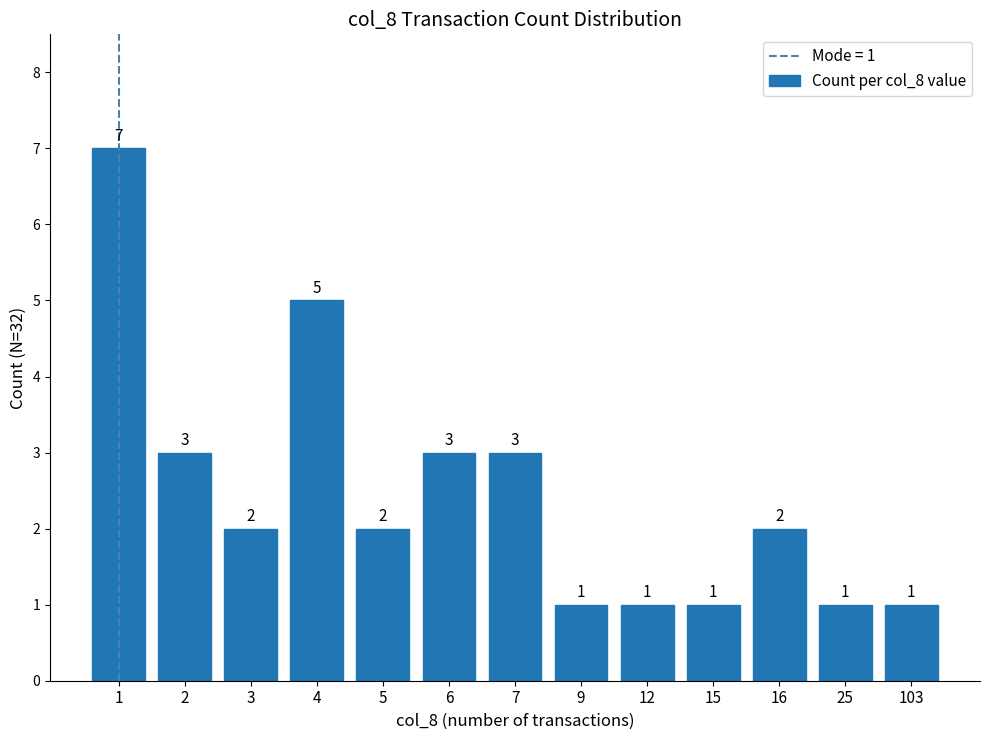

Reading right to left, transcribe all the data shown in this chart.

1	1	2	1	1	1	3	3	2	5	2	3	7